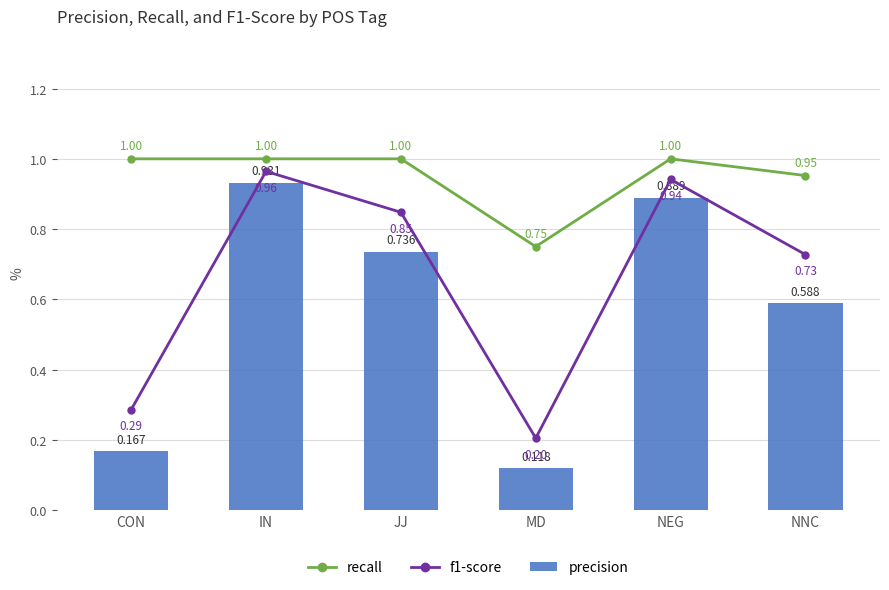

What is the difference between the second highest and second lowest values in the f1-score series?

0.7